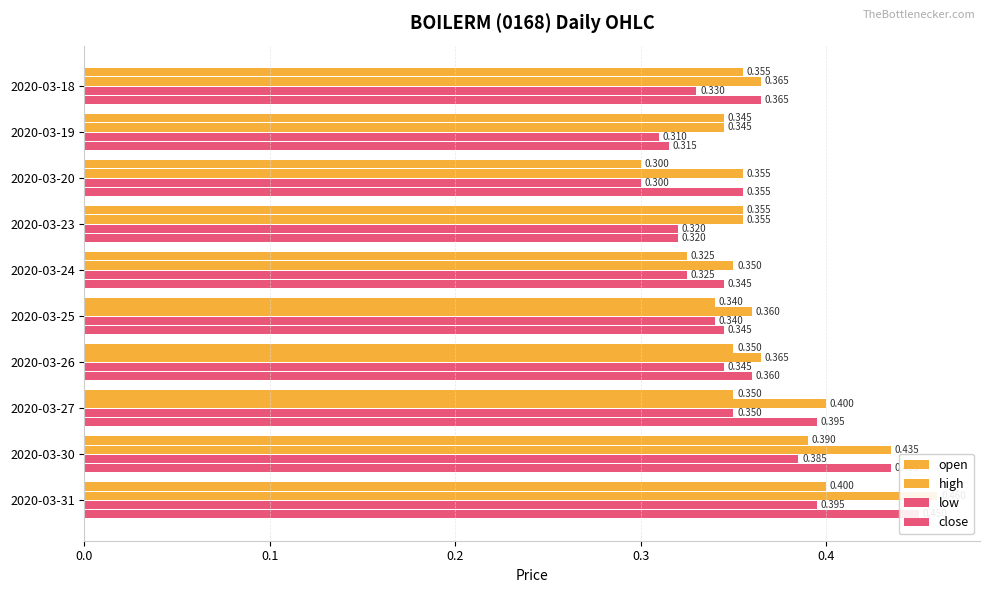

What is the lowest value of the low series?

0.3